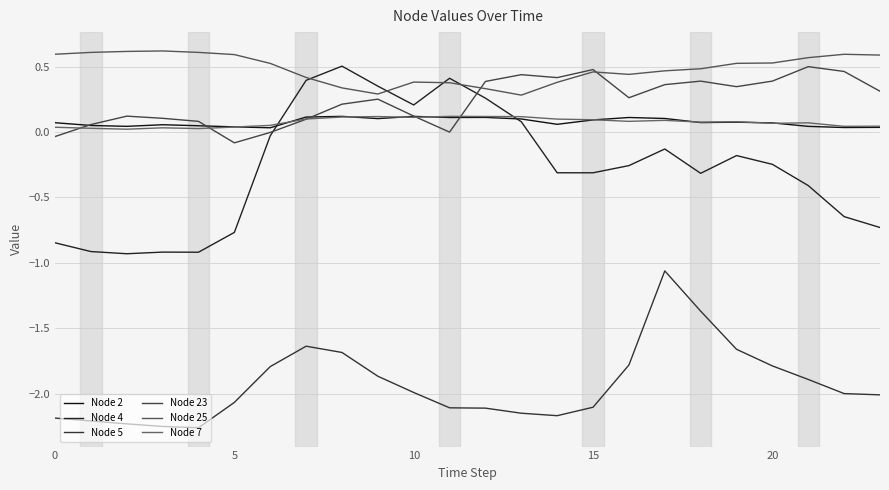

How many lines are shown in the chart?

6